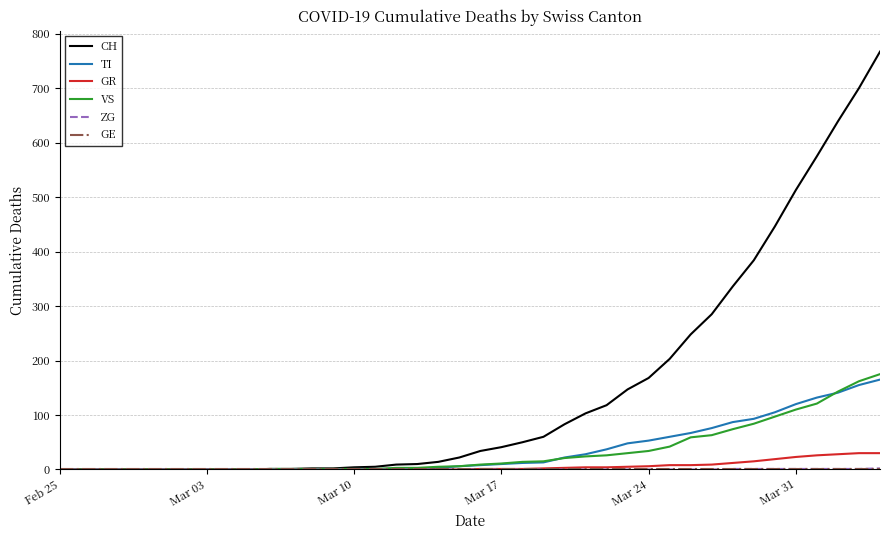

Which series has the largest total across all categories?

CH